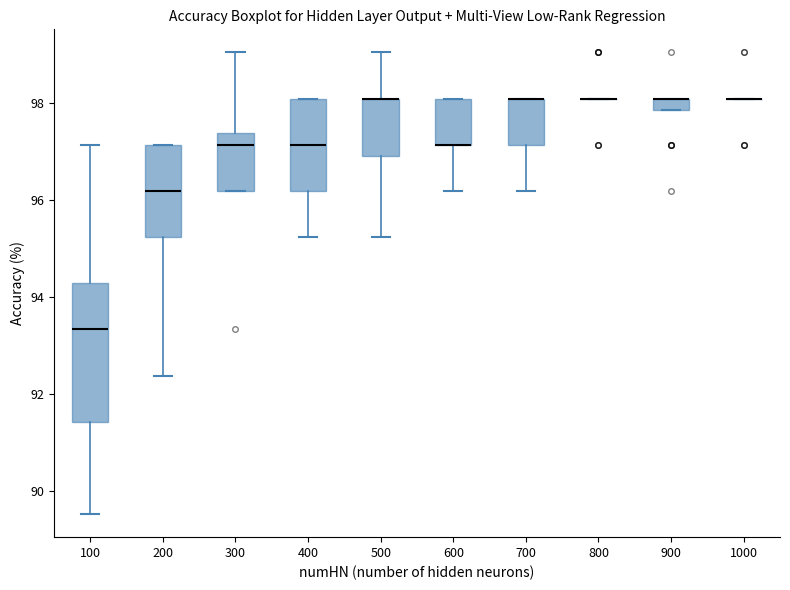

Comparing the boxes themselves (not the whiskers), which one is the tallest?

100